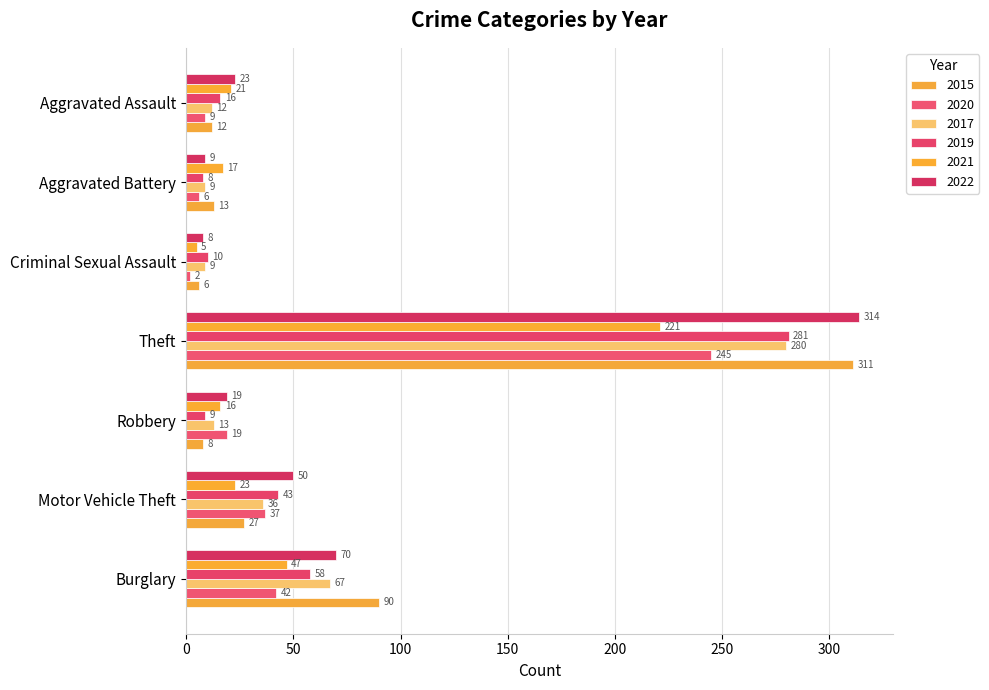

How many data points in 2015 are less than 13?

3